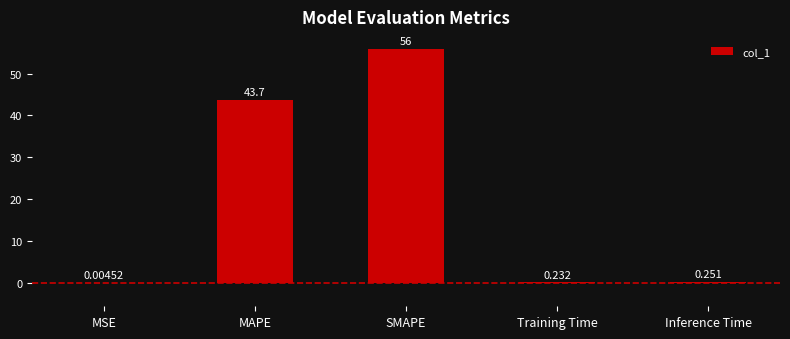

Which category has the highest value across all series?

SMAPE